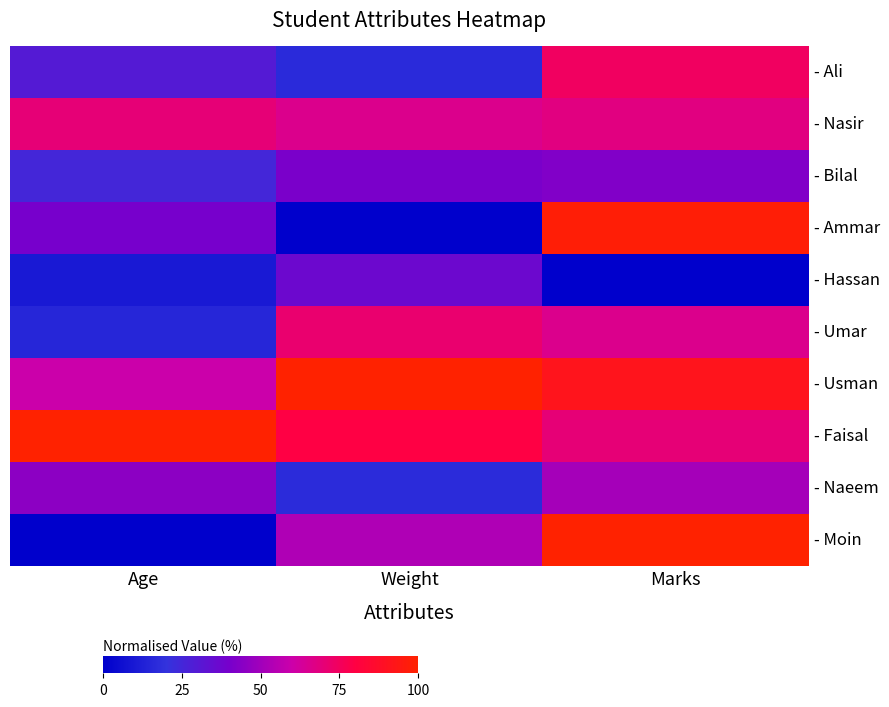

What is the total value across all series at Age?

395.0